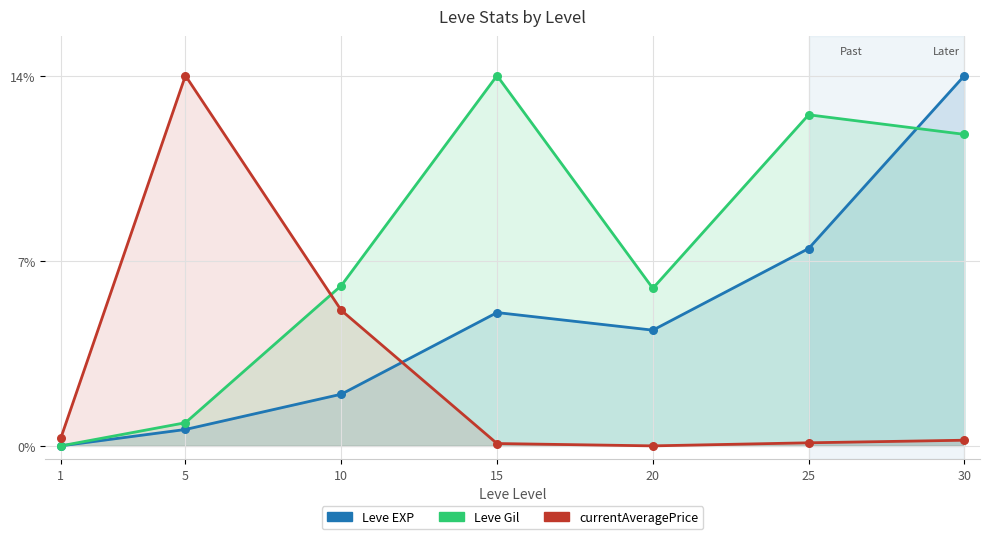

What are all the series names shown in the legend?

Leve EXP, Leve Gil, currentAveragePrice